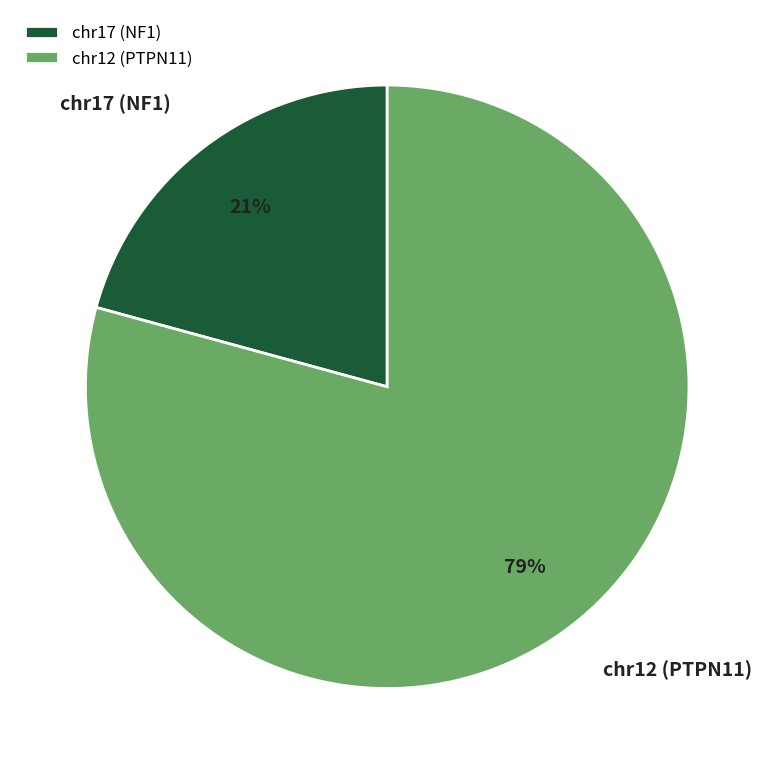

How many slices are in this pie chart?

2